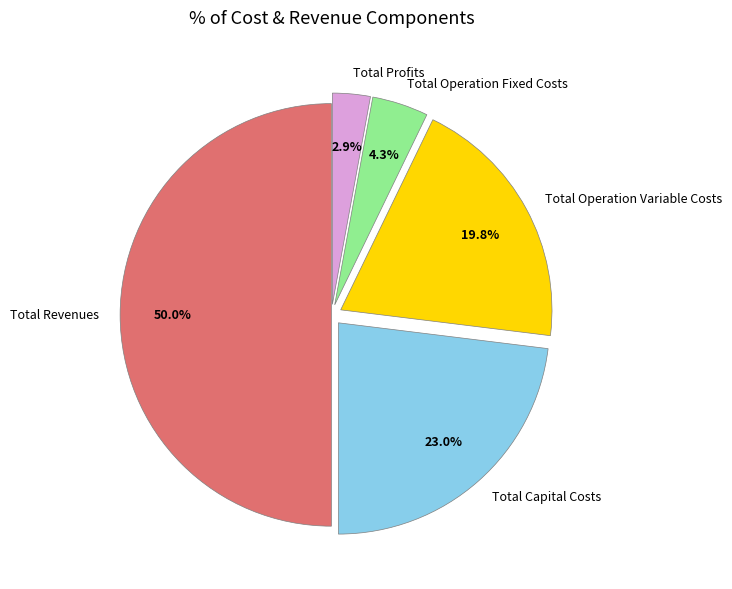

True or false: Total Operation Fixed Costs accounts for 4% of the total.

True